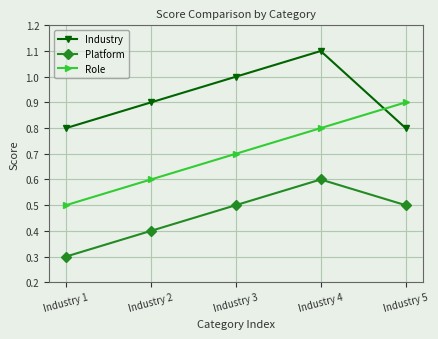

Which series changed the most between Industry 4 and Industry 5?

Industry